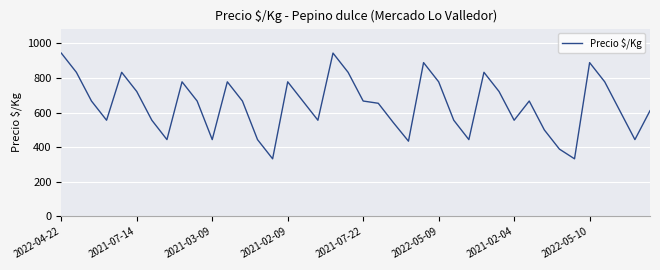

What is the difference between the maximum and minimum values?

611